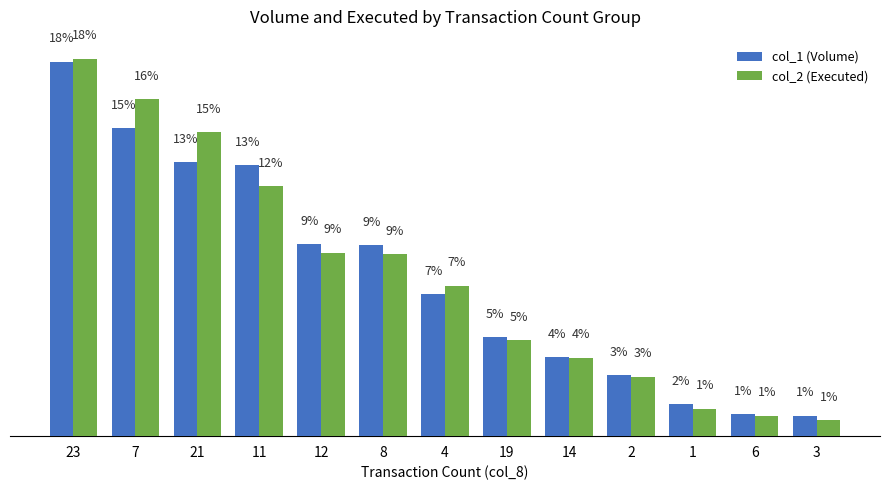

What are all the series names shown in the legend?

col_1 (Volume), col_2 (Executed)